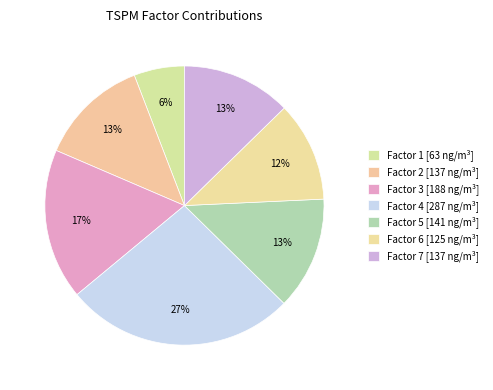

To the nearest percent, what is the difference between the largest and smallest slice percentages?

21%